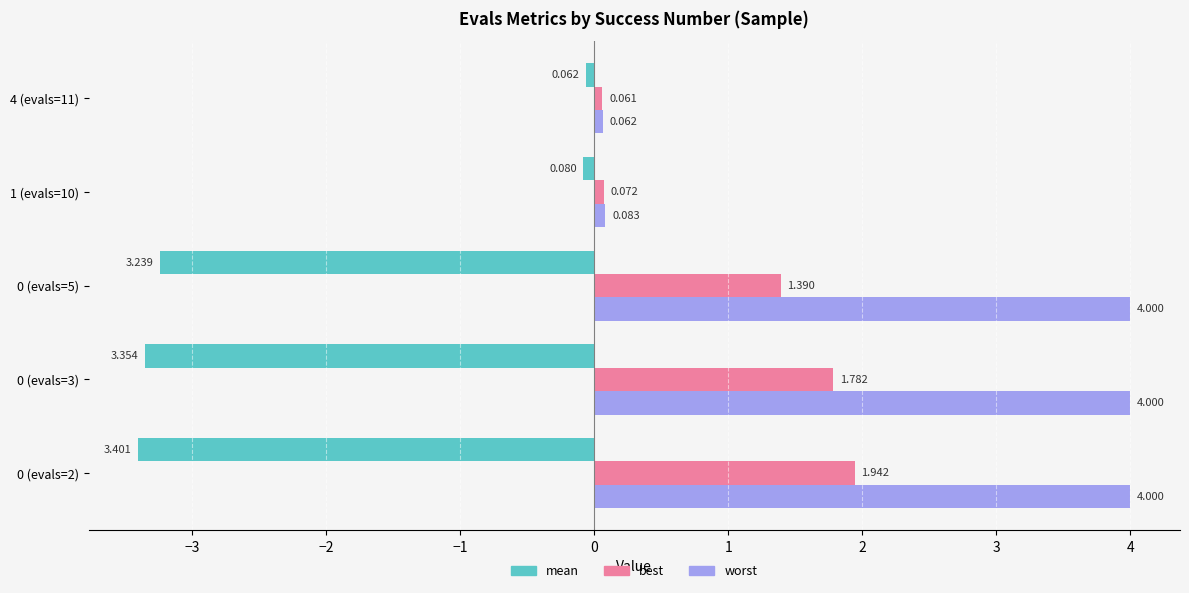

What is the maximum value shown in the chart?

4.0